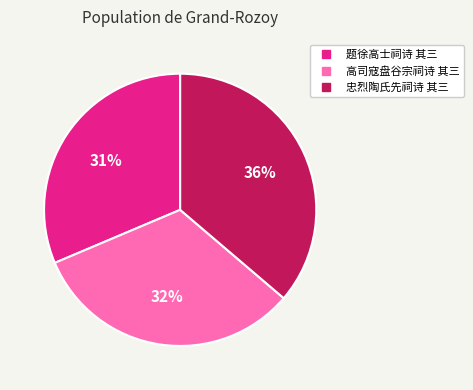

How many segments does this pie chart have?

3